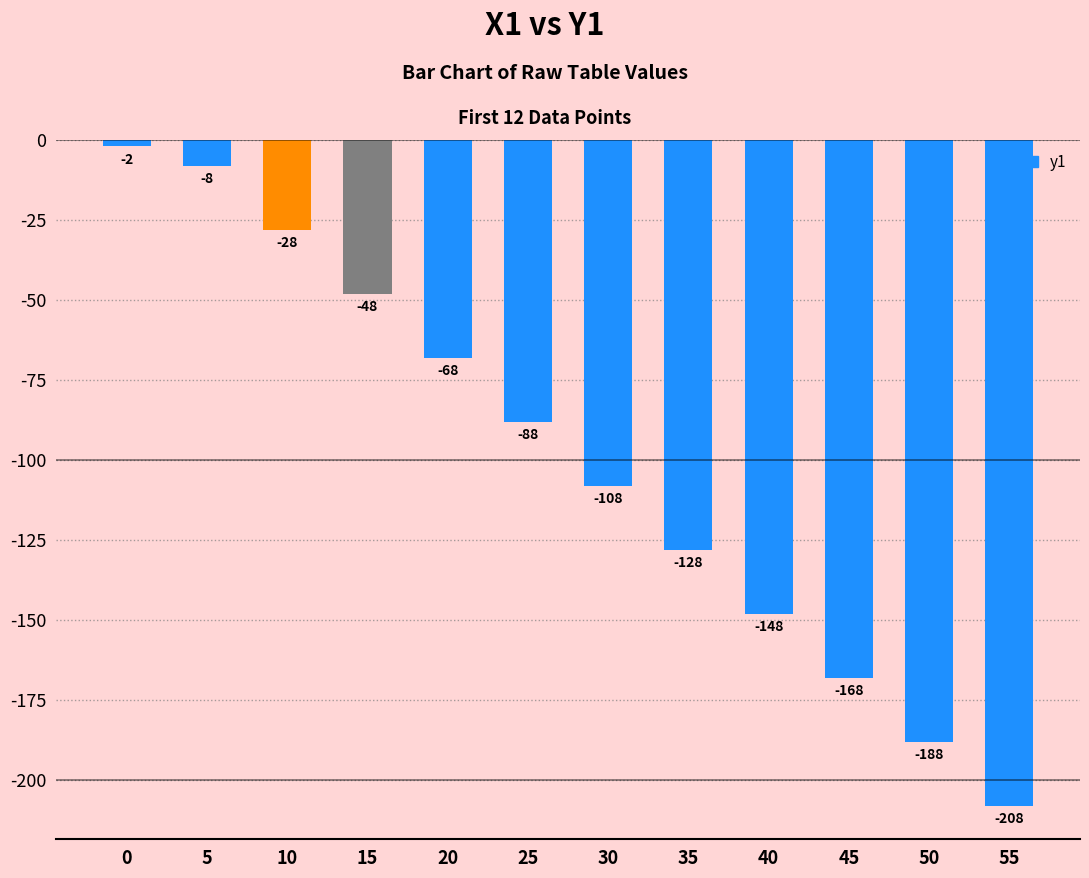

Which label corresponds to the smallest value in the chart?

55